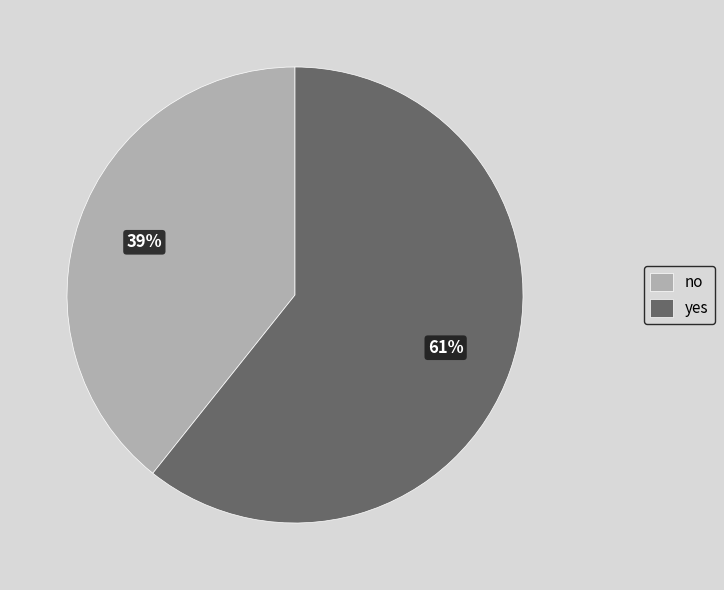

True or false: no accounts for 39% of the total.

True